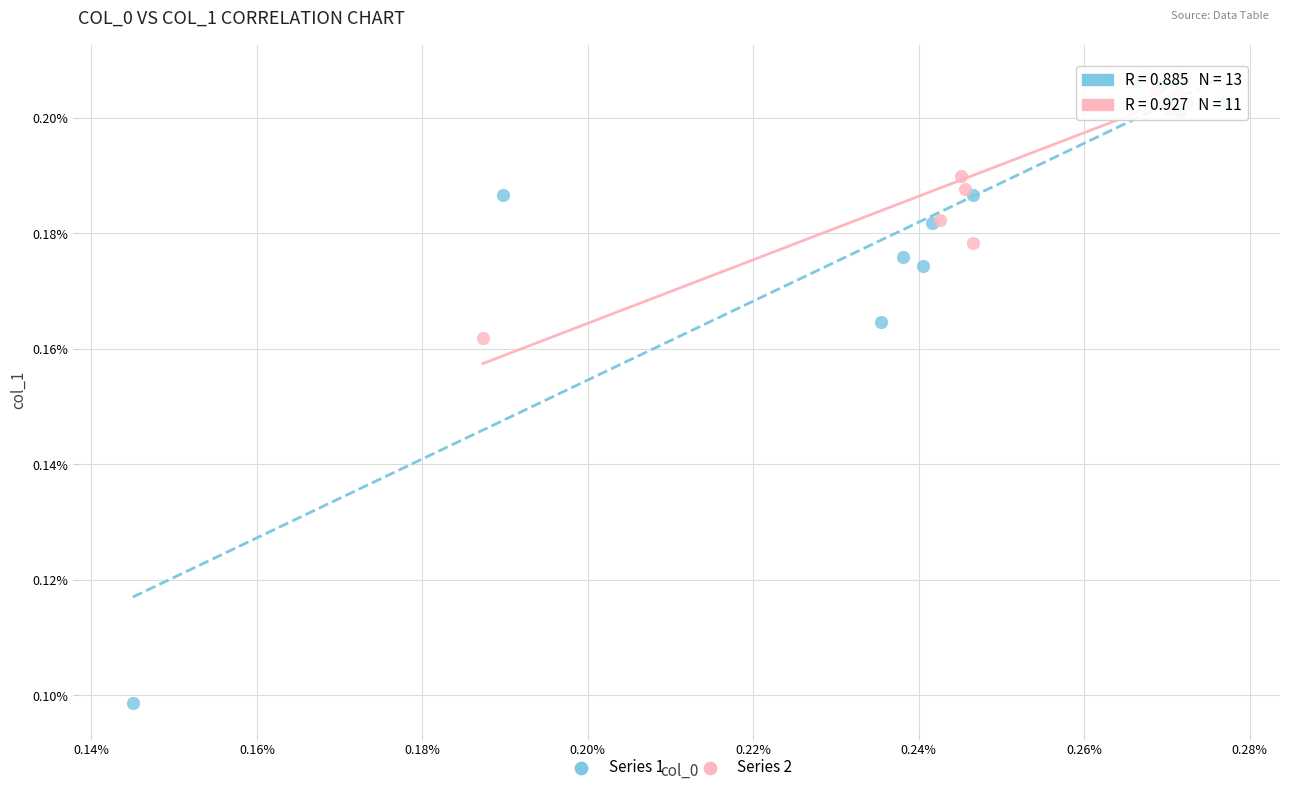

What are all the series names shown in the legend?

Series 1, Series 2